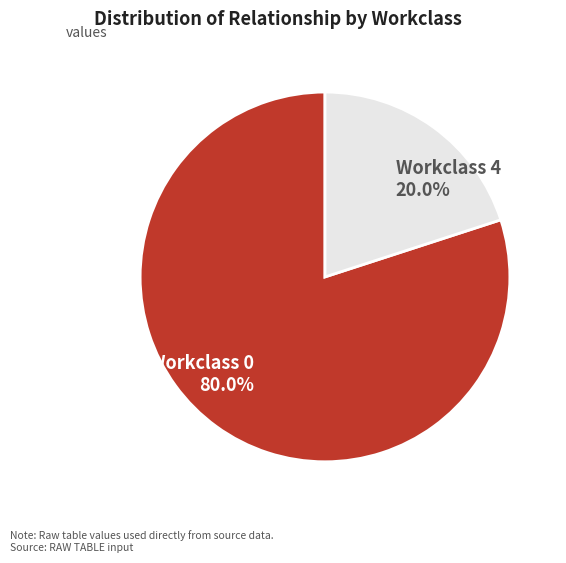

Approximately how many times larger is the value at Workclass 0 80.0% compared to Workclass 4 20.0%?

4.0